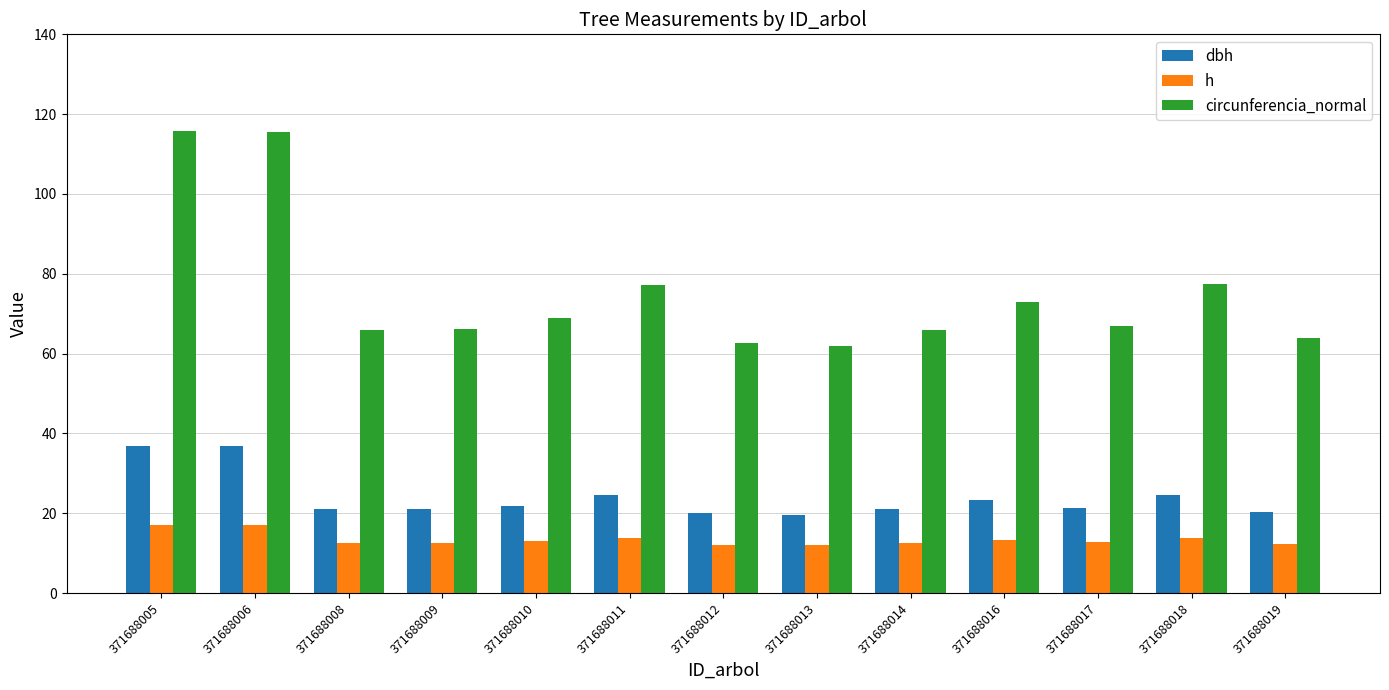

At how many categories does at least one series exceed 17?

13